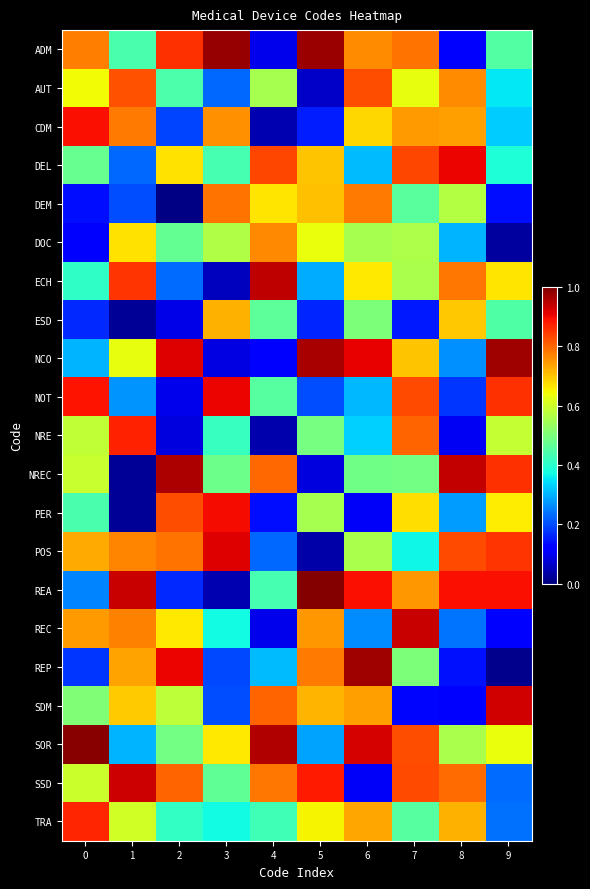

Rank the series at 7 from highest to lowest value.

REC, DEL, NOT, SSD, SOR, NRE, ADM, REA, CDM, NCO, PER, AUT, DOC, ECH, REP, NREC, DEM, TRA, POS, ESD, SDM